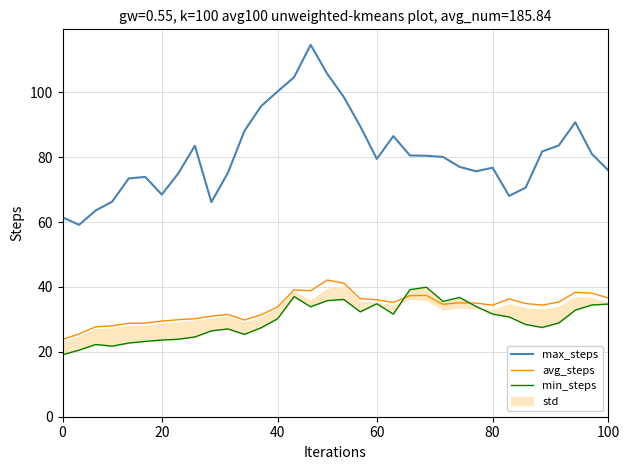

True or false: max_steps and avg_steps cross at least once.

False